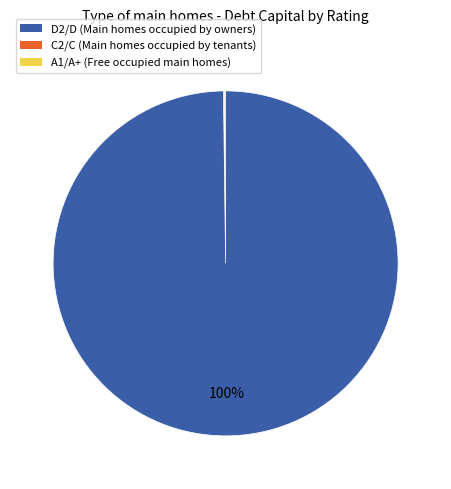

Is there a majority slice in this chart?

Yes